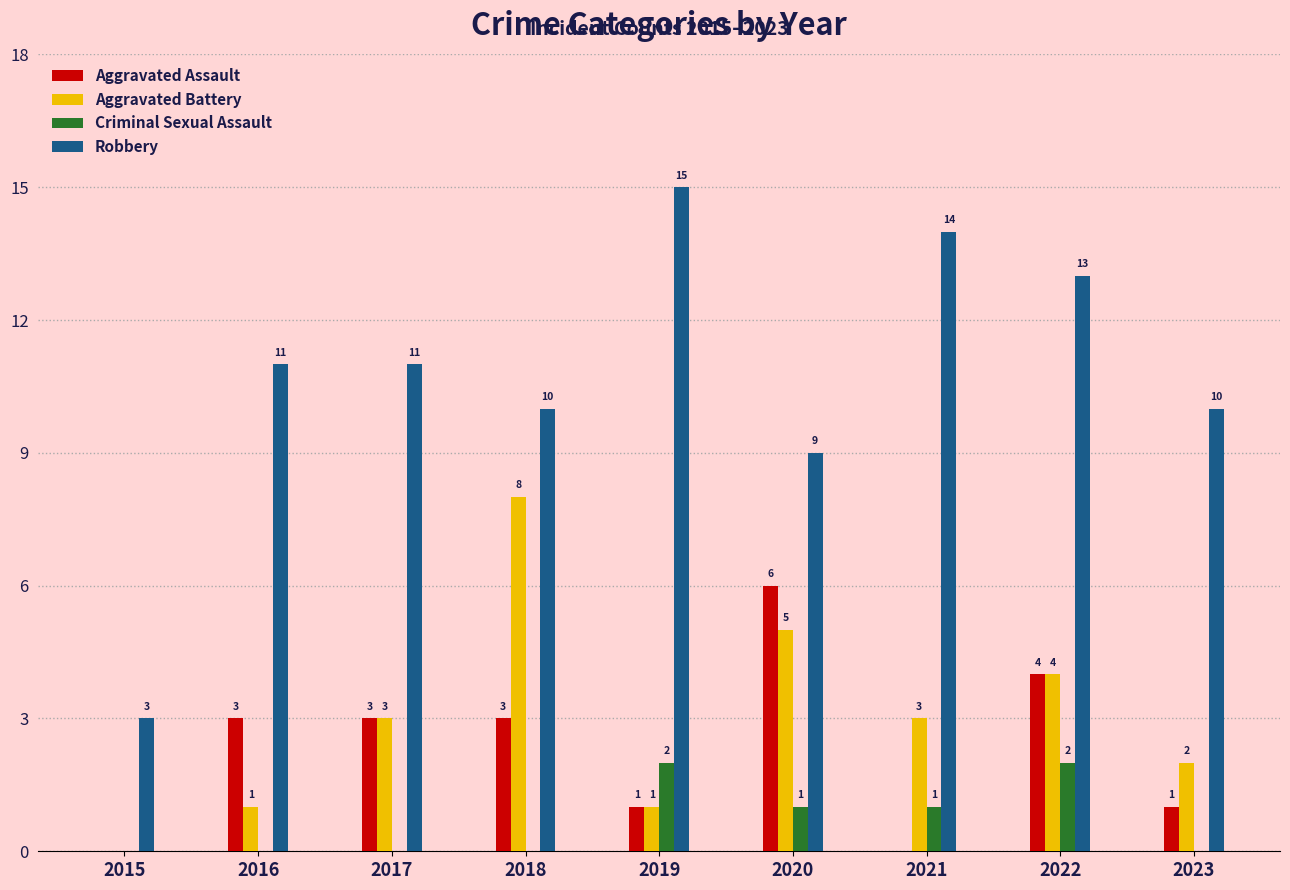

What is the approximate value of Aggravated Assault at 2017?

3